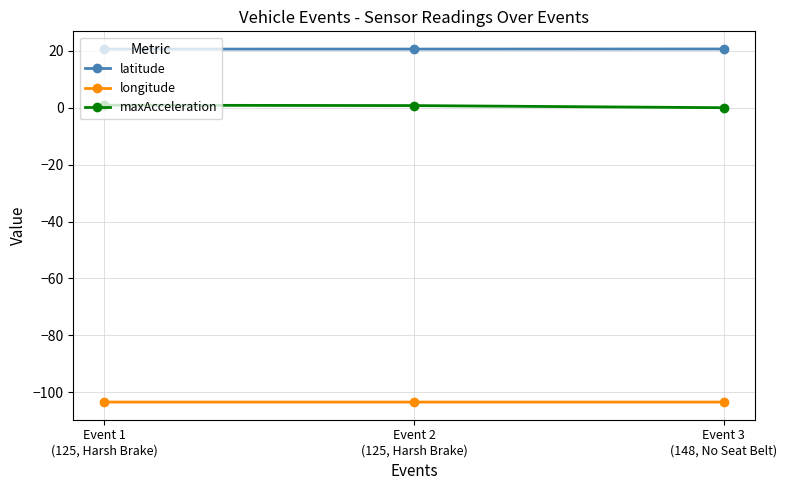

What is the minimum value for latitude?

20.6